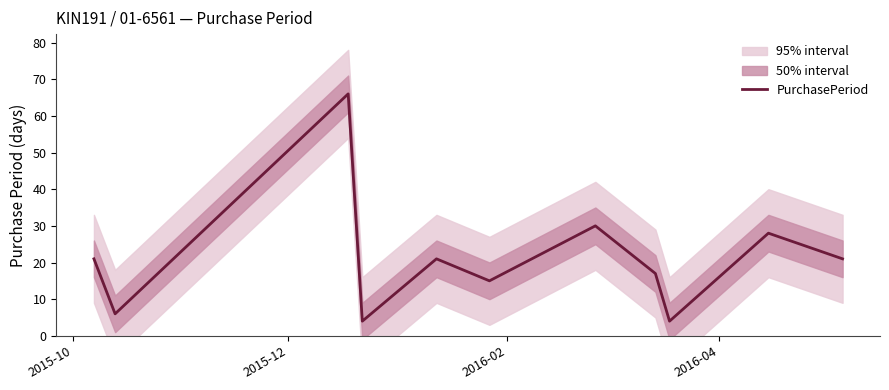

What is the maximum value shown in the chart?

66